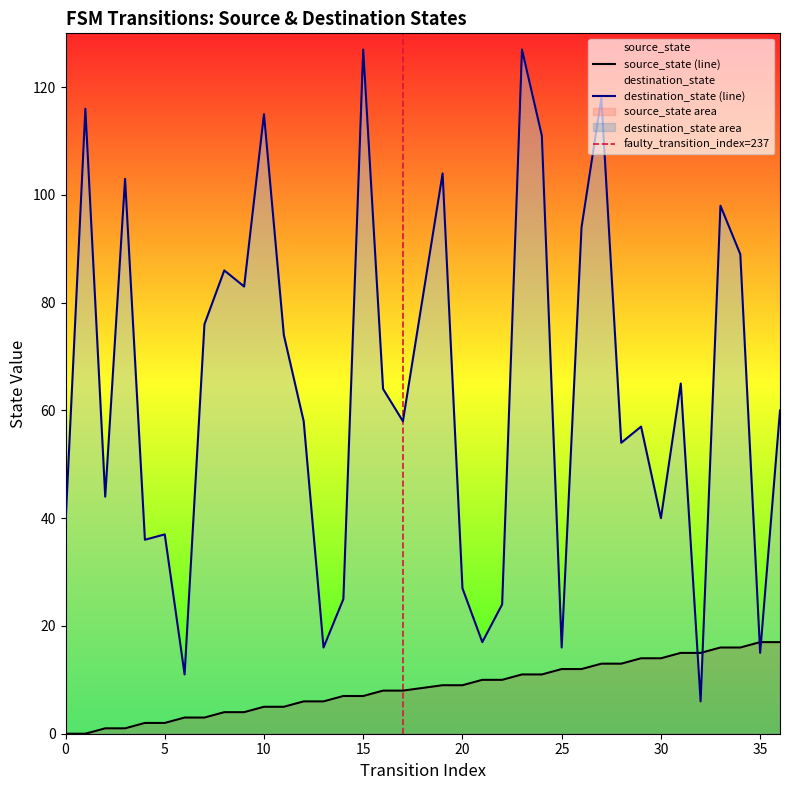

After their last crossing, which series has the higher values: destination_state or source_state?

destination_state